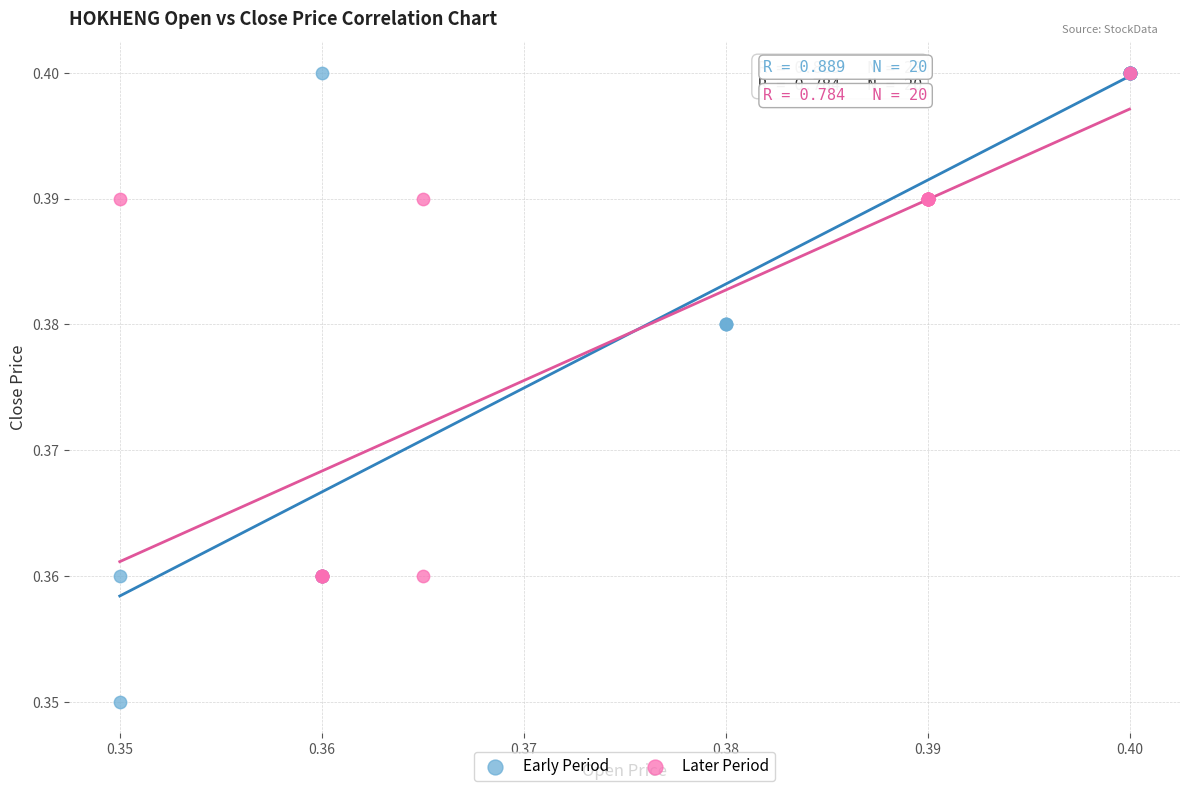

Which series reaches the minimum Y coordinate?

Early Period